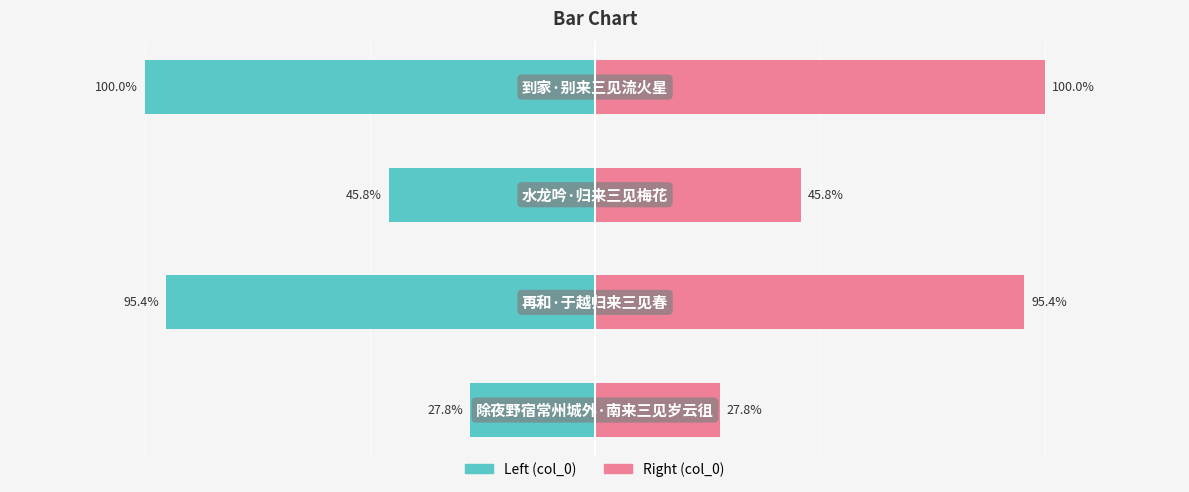

How many data points in col_0 (left) are less than -45?

3